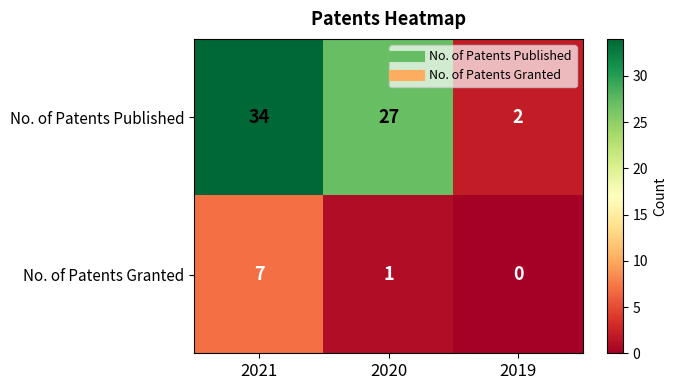

What is the difference between the maximum and minimum values in the No. of Patents Granted series?

7